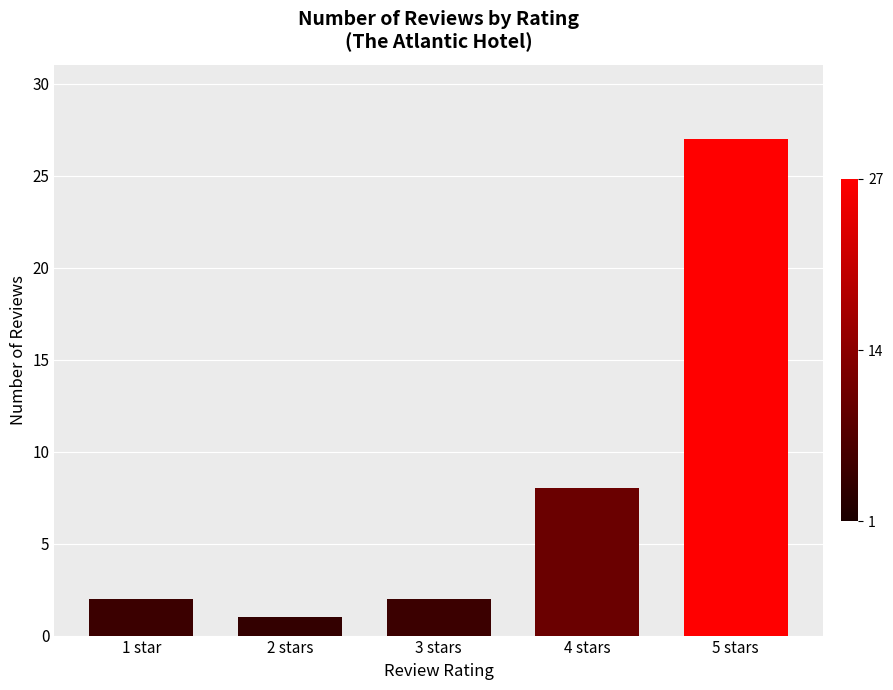

What is the sum of all values?

40